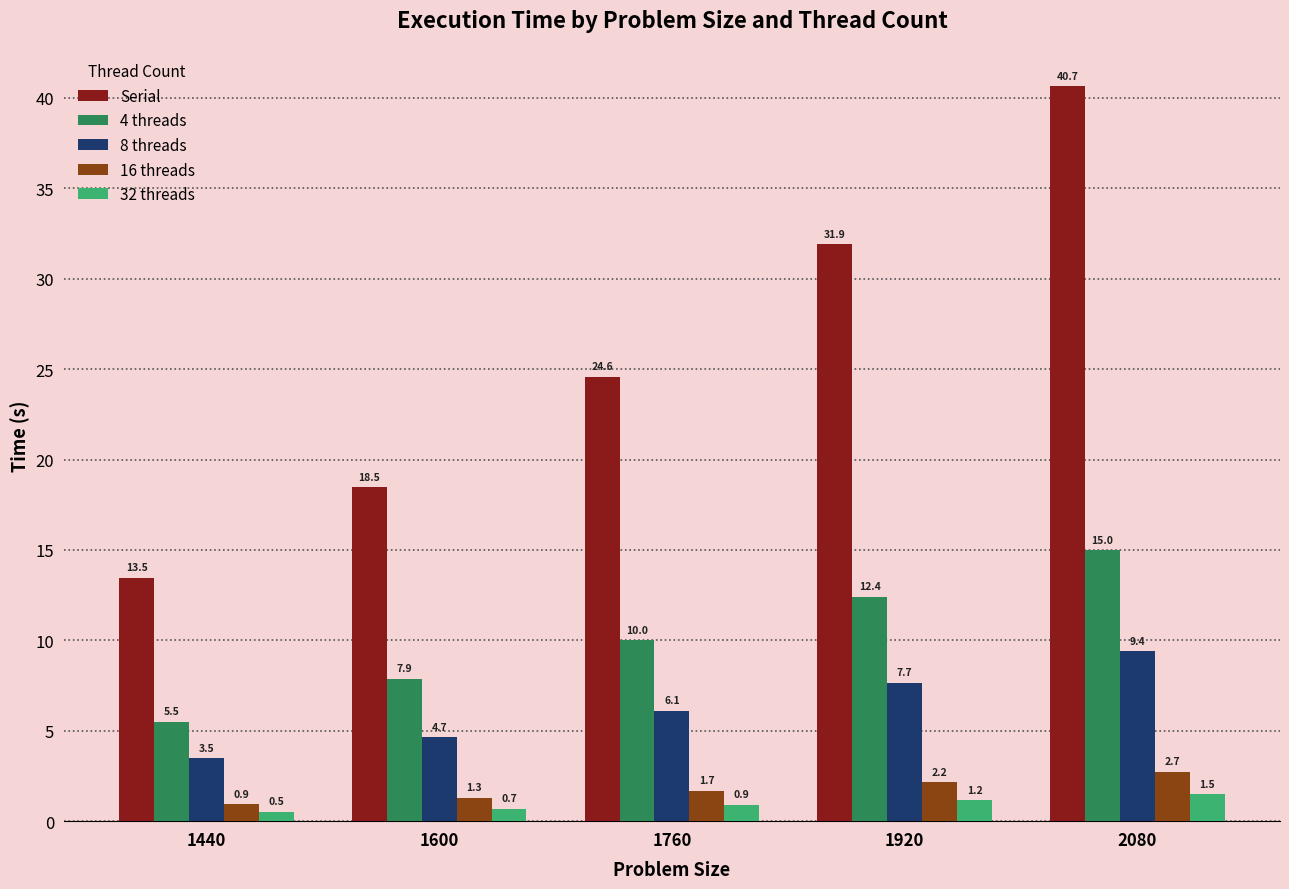

What is the difference between the second highest and second lowest values in the Serial series?

13.4